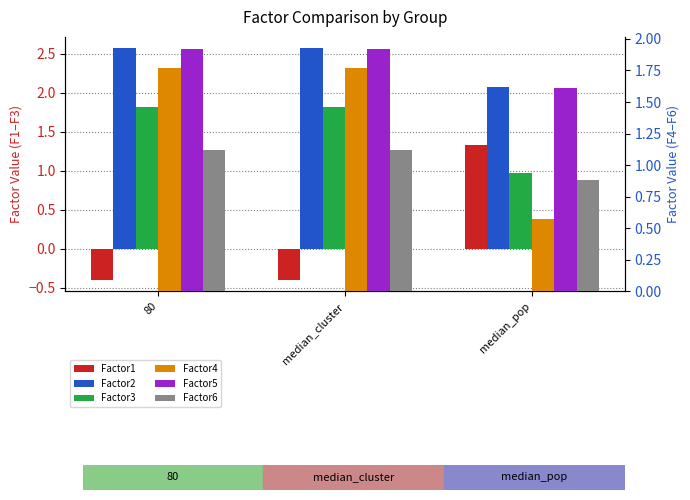

Between median_cluster and median_pop, which series saw the biggest shift?

Factor1